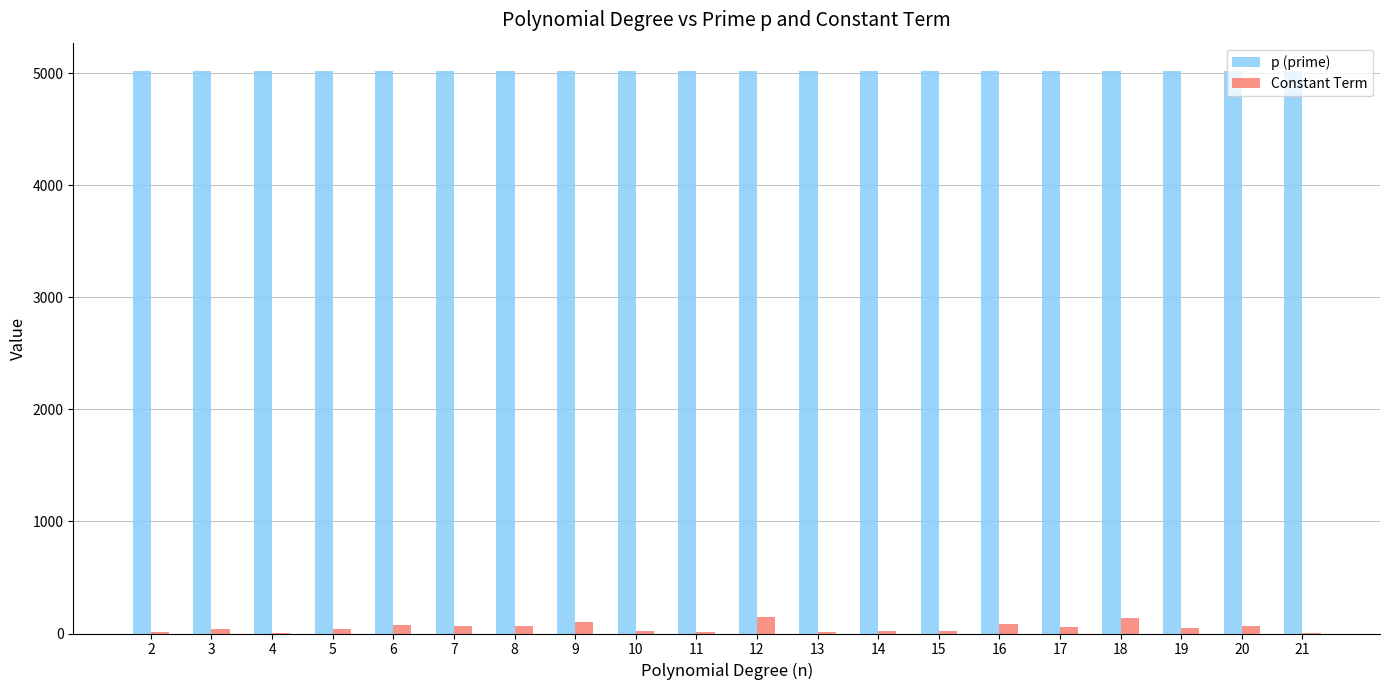

True or false: Constant Term has a value of 74 at 6.

True